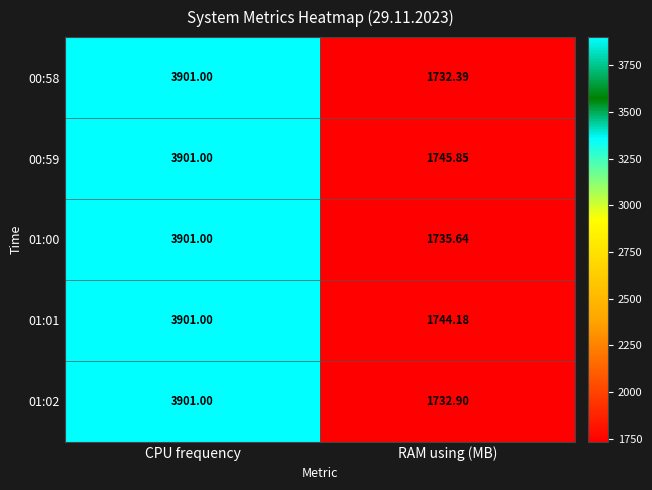

Which series changed the most between CPU frequency and RAM using (MB)?

00:58